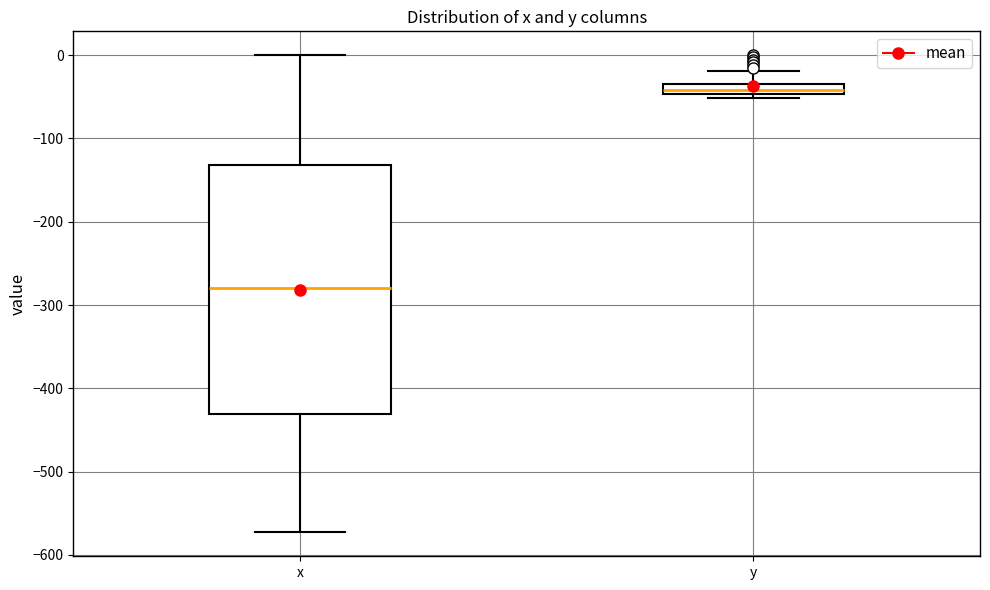

Which box's median line is the lowest?

x